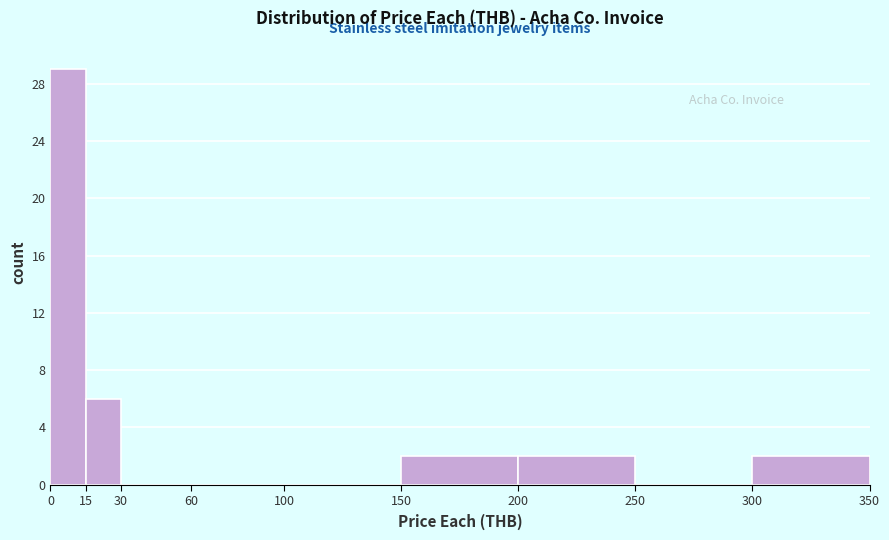

Reading left to right, list every bar in this chart as the range it spans on the x-axis followed by its height. The values are not printed on the chart, so give them approximately, as read against the axis.

0 to 15: 29
15 to 30: 6
30 to 60: 0
60 to 100: 0
100 to 150: 0
150 to 200: 2
200 to 250: 2
250 to 300: 0
300 to 350: 2